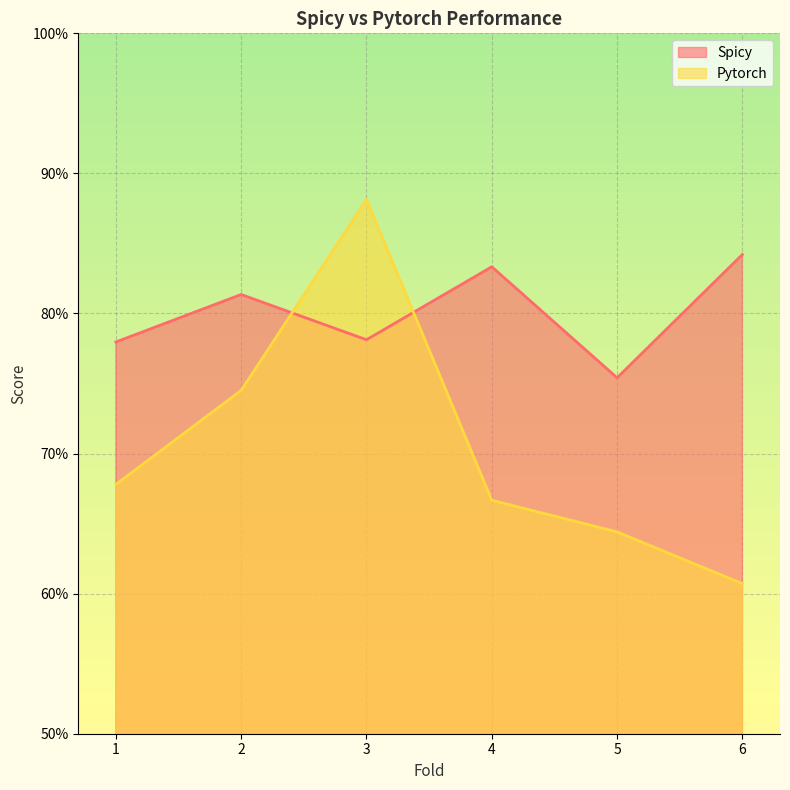

How many lines are shown in the chart?

2